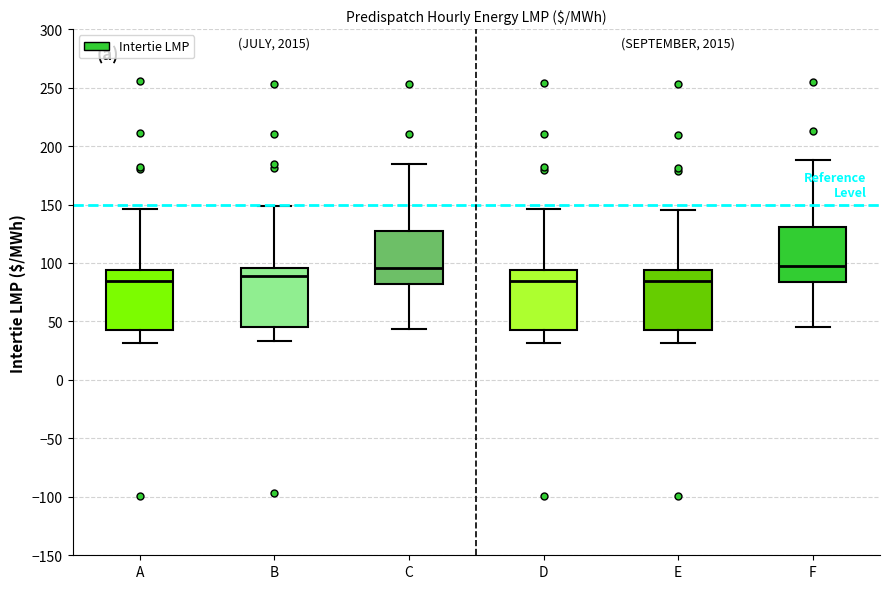

Where does the lower whisker of the box for A end on the y-axis? The values are not printed on the chart, so give them approximately, as read against the axis.

30